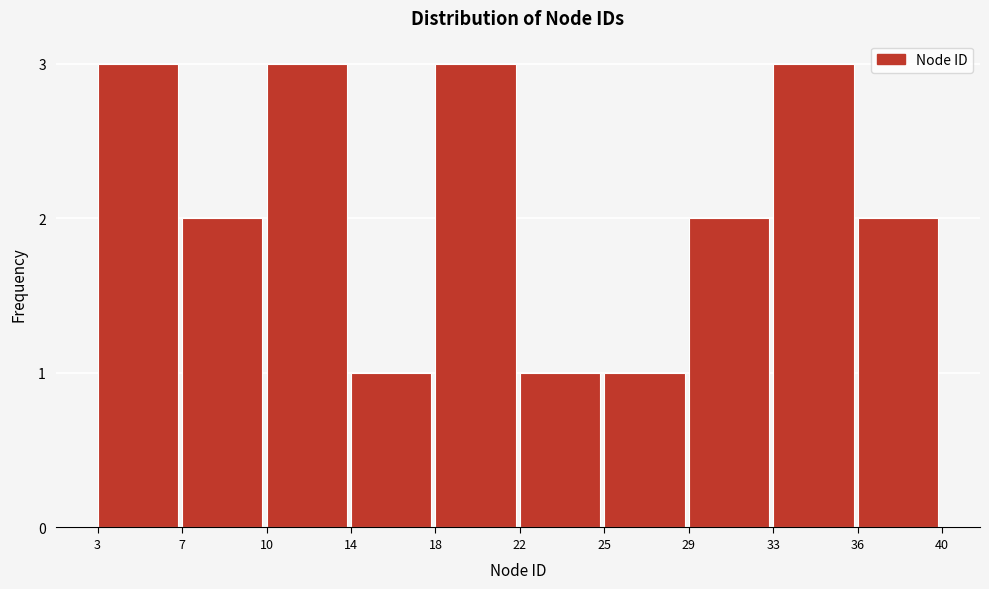

Reading left to right, extract all data points from this chart.

3=3	7=2	10=3	14=1	18=3	22=1	25=1	29=2	33=3	36=2